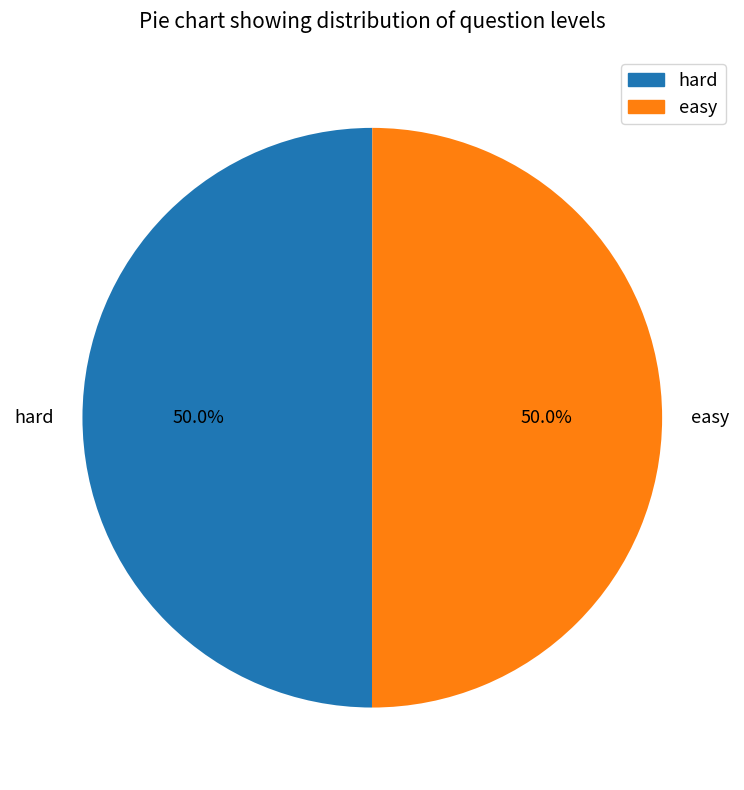

Do hard and easy together represent more than half of the pie?

Yes